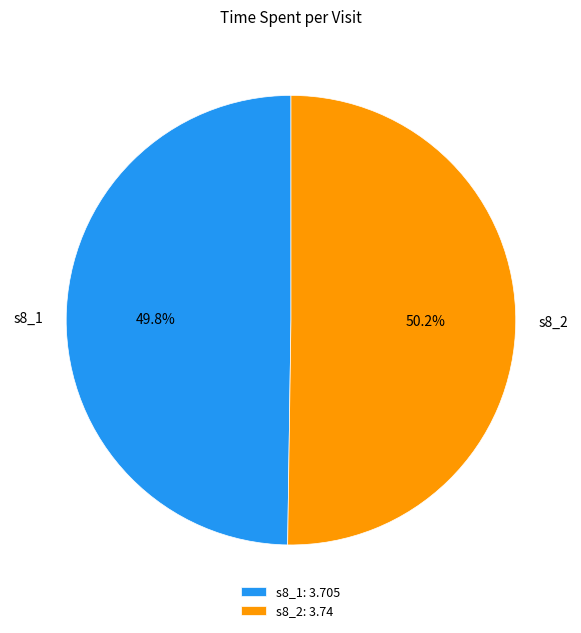

To the nearest percent, what is the average slice percentage?

50%